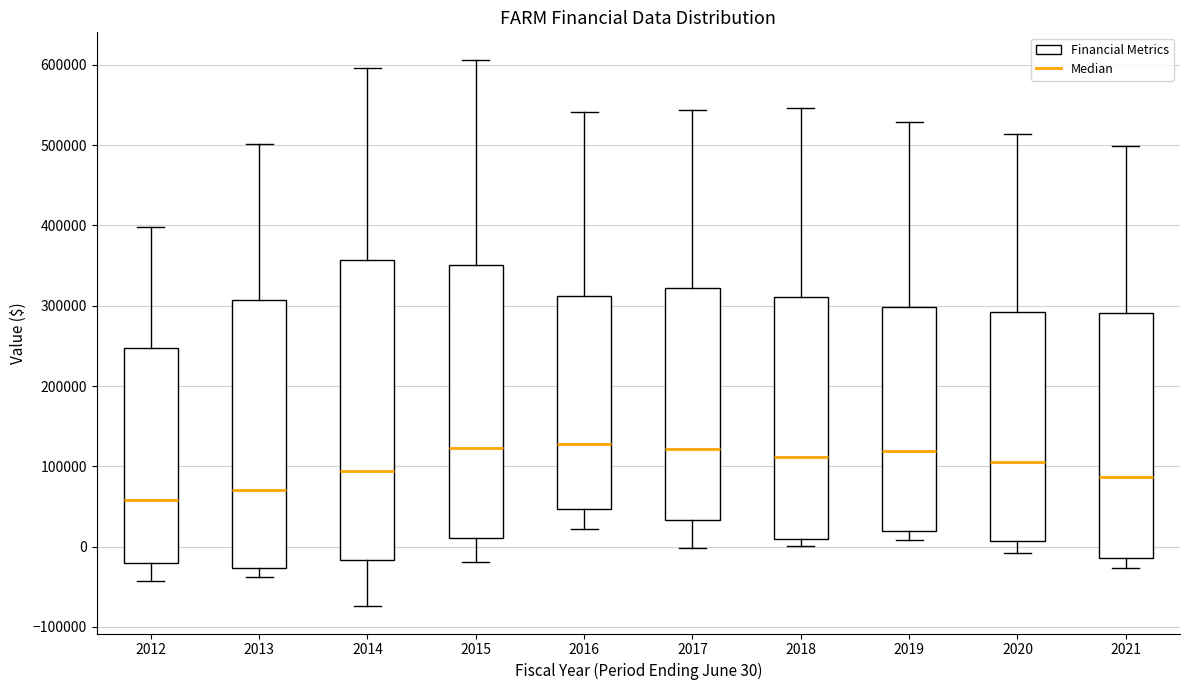

Which box has the lowest median line?

2012